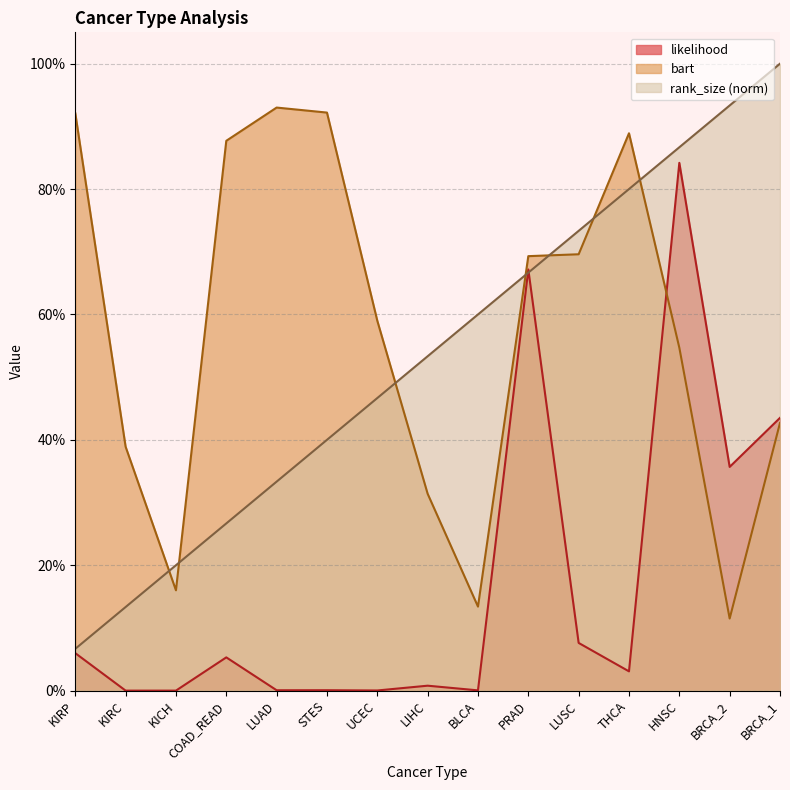

Read the likelihood value at HNSC.

0.8